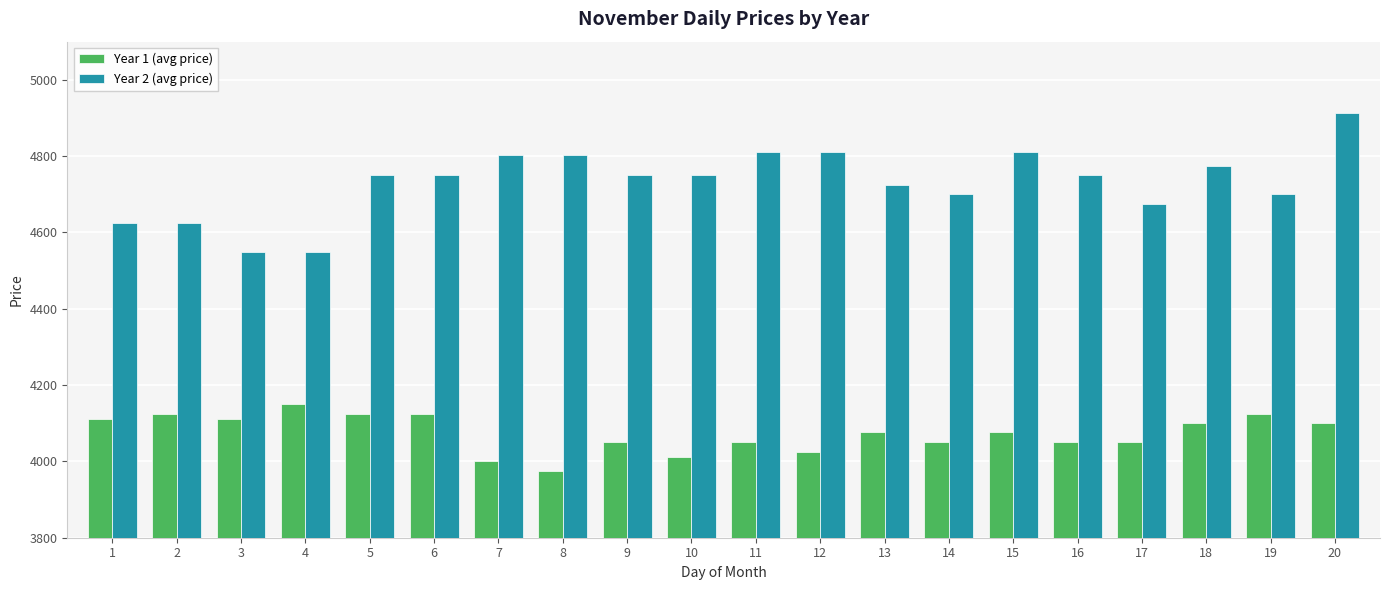

Is the value of Year 1 (avg price) at 2 greater than the value of Year 2 (avg price) at 1?

No